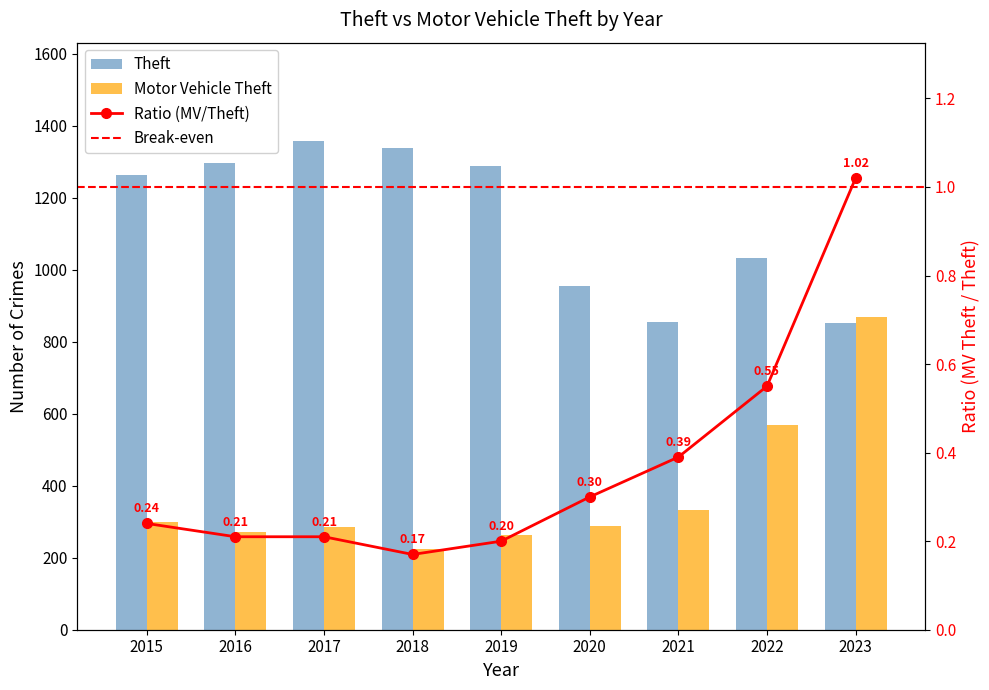

What is the sum of all Motor Vehicle Theft values?

3400